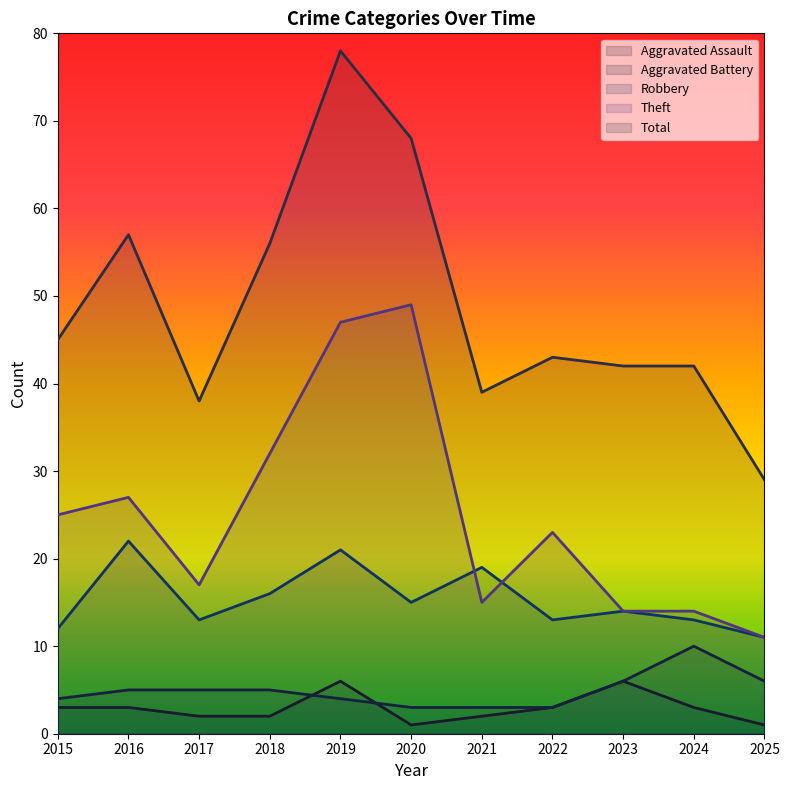

Rank the categories by Aggravated Battery value from lowest to highest.

2020, 2021, 2022, 2015, 2019, 2016, 2017, 2018, 2023, 2025, 2024